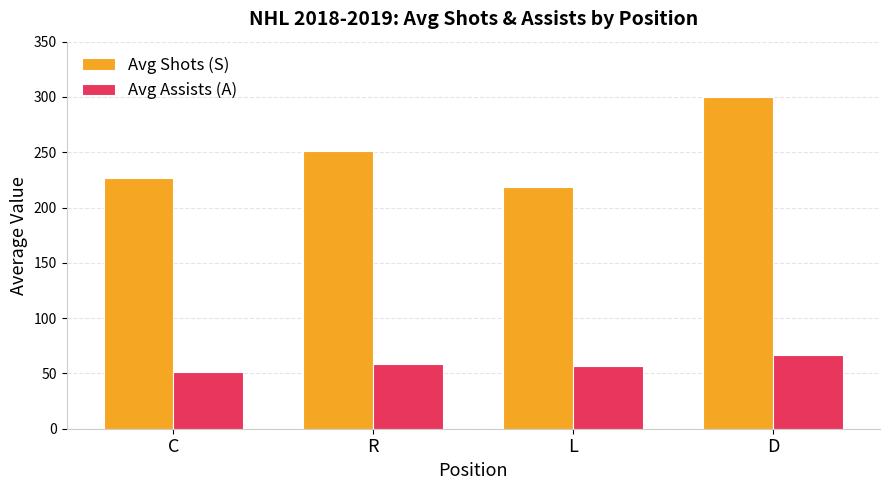

Rank the categories by Avg Shots (S) value from highest to lowest.

D, R, C, L